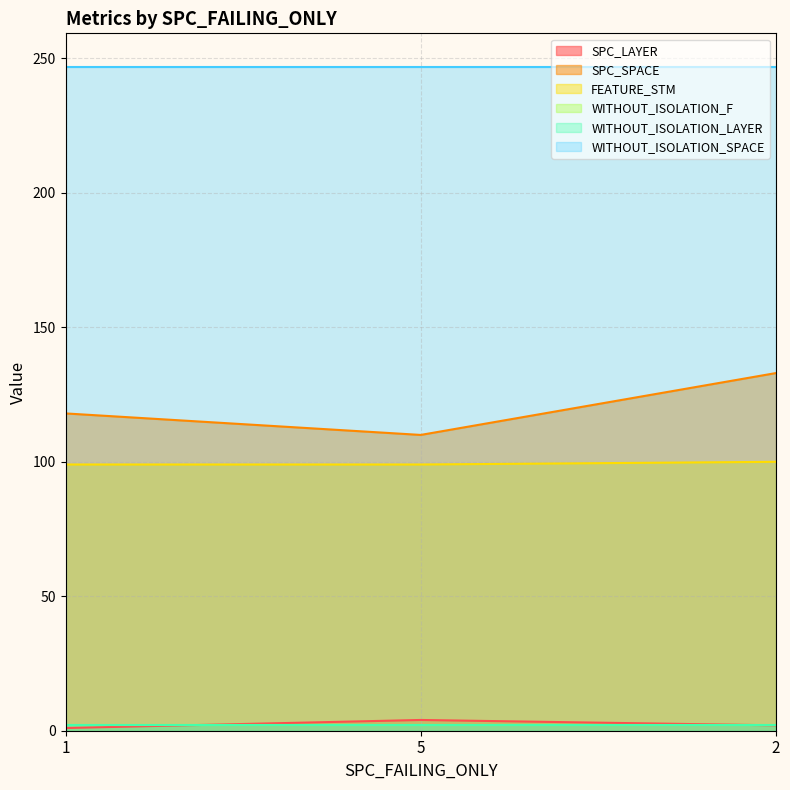

What position from the left is 2?

3